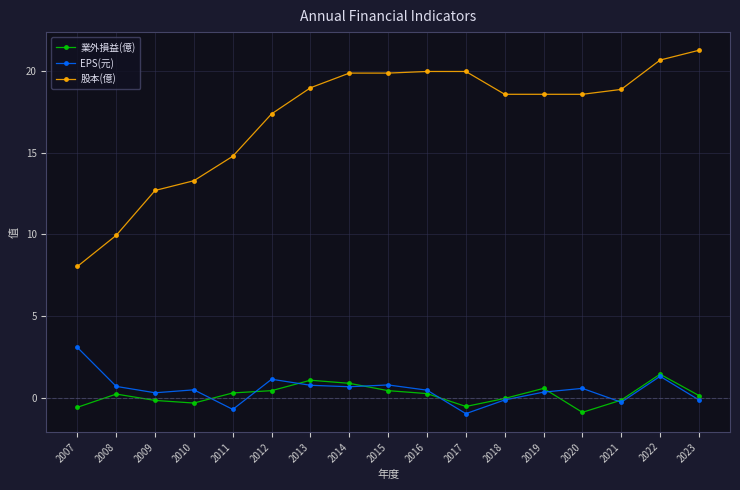

How many lines are shown in the chart?

3